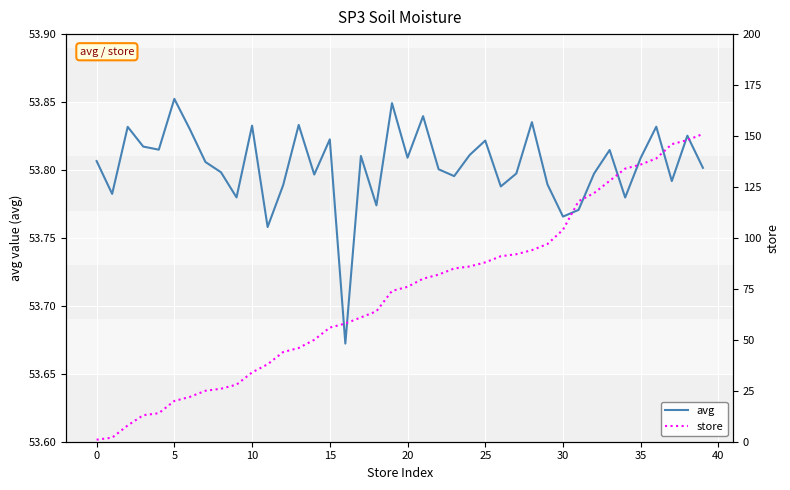

At 35, list the series in order from largest to smallest.

avg, store